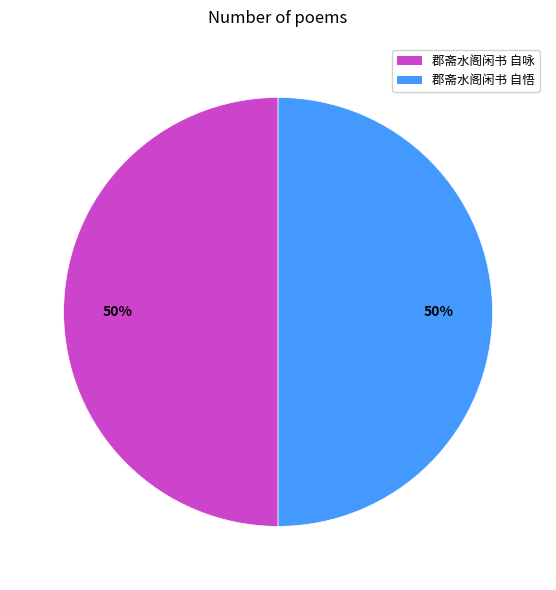

To the nearest percent, what portion does 郡斋水阁闲书 自悟 represent?

50%